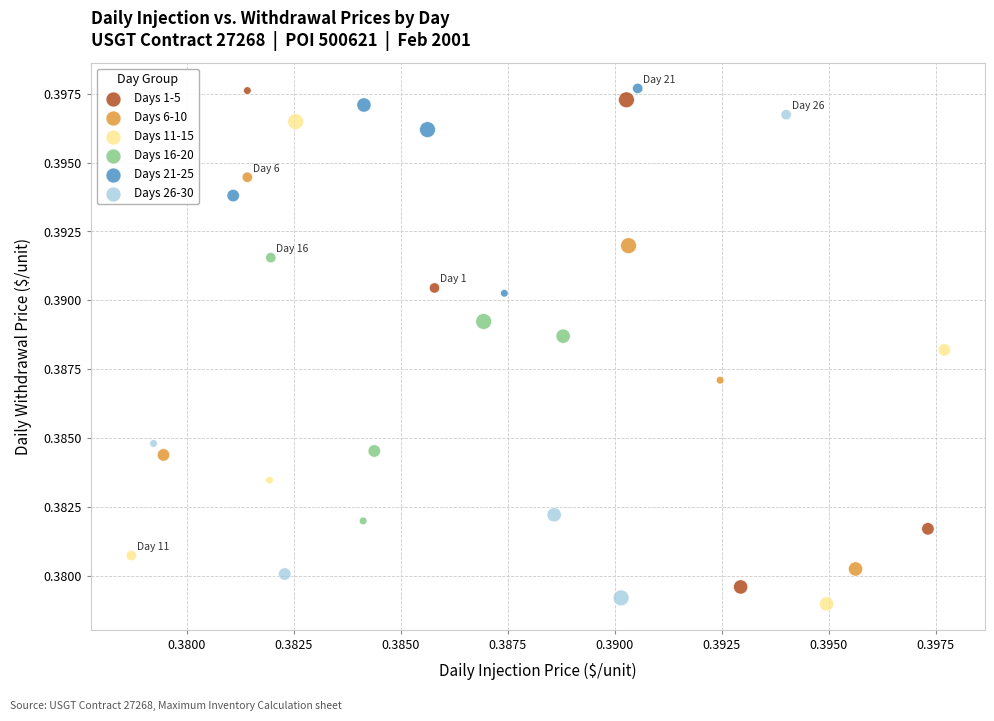

What are all the series names shown in the legend?

Days 1-5, Days 6-10, Days 11-15, Days 16-20, Days 21-25, Days 26-30